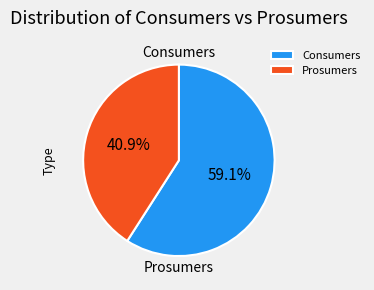

True or false: Consumers accounts for 59% of the total.

True